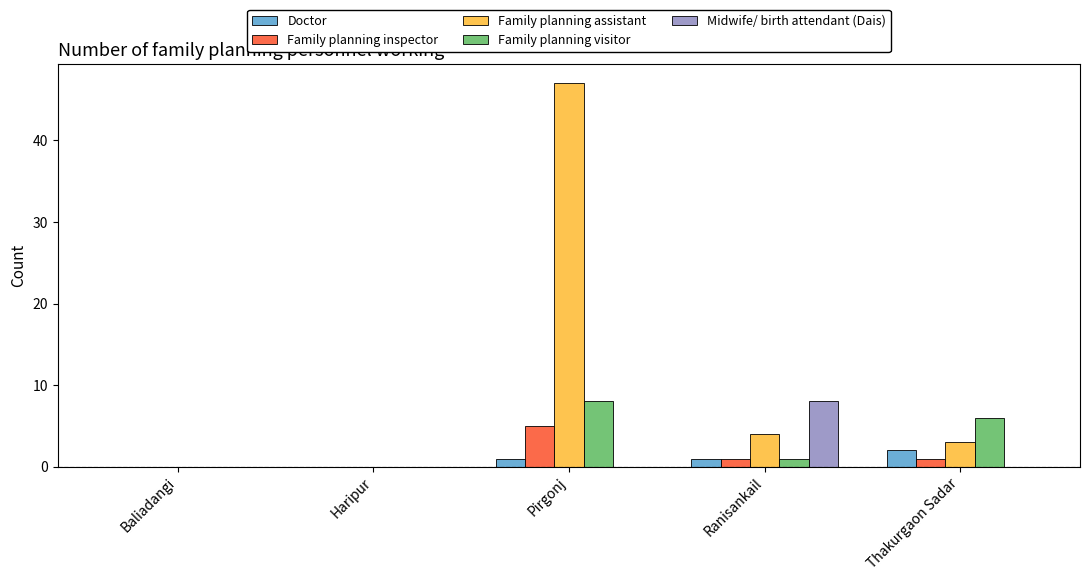

What is the sum of the Family planning inspector values at Baliadangi and Thakurgaon Sadar?

1